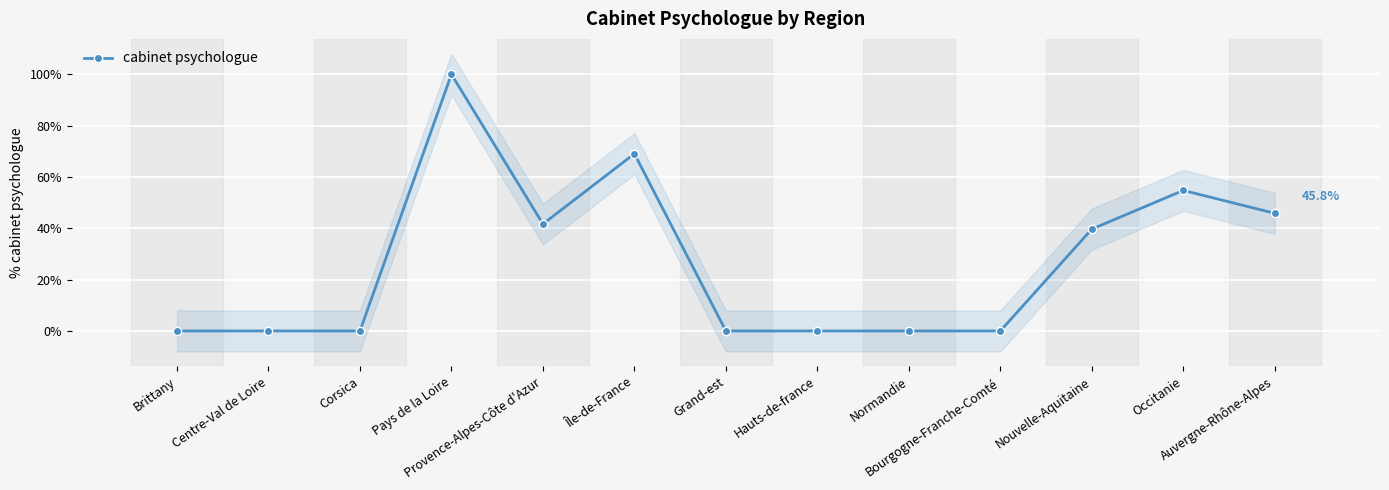

What is the label of the 1st point from the right?

Auvergne-Rhône-Alpes